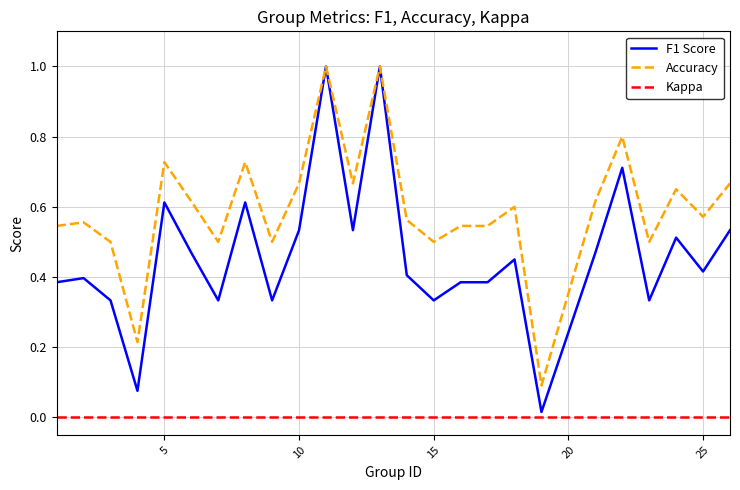

List the series in order of their overall mean, highest first.

Accuracy, F1 Score, Kappa